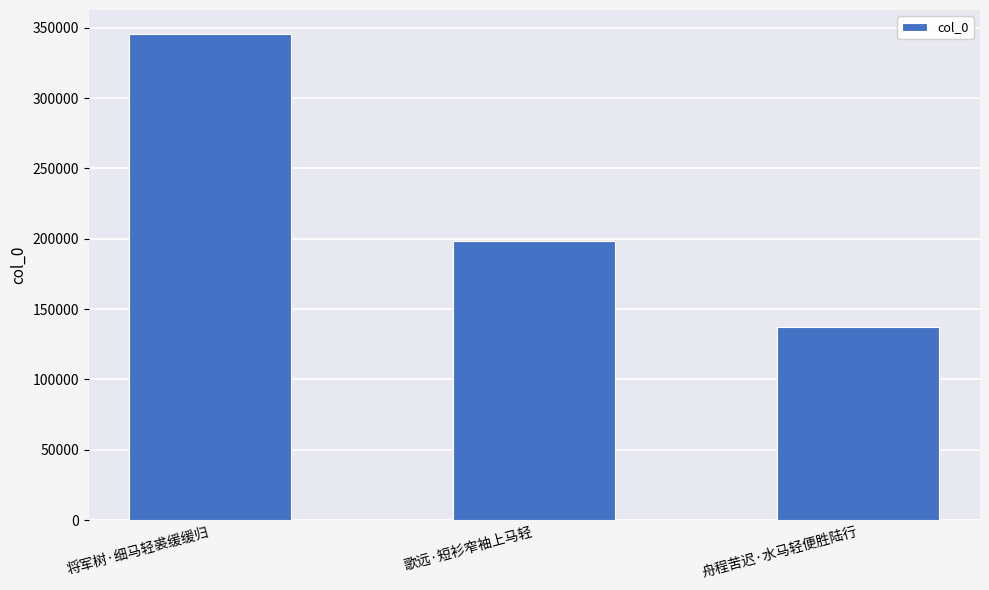

What is the maximum value shown in the chart?

345308